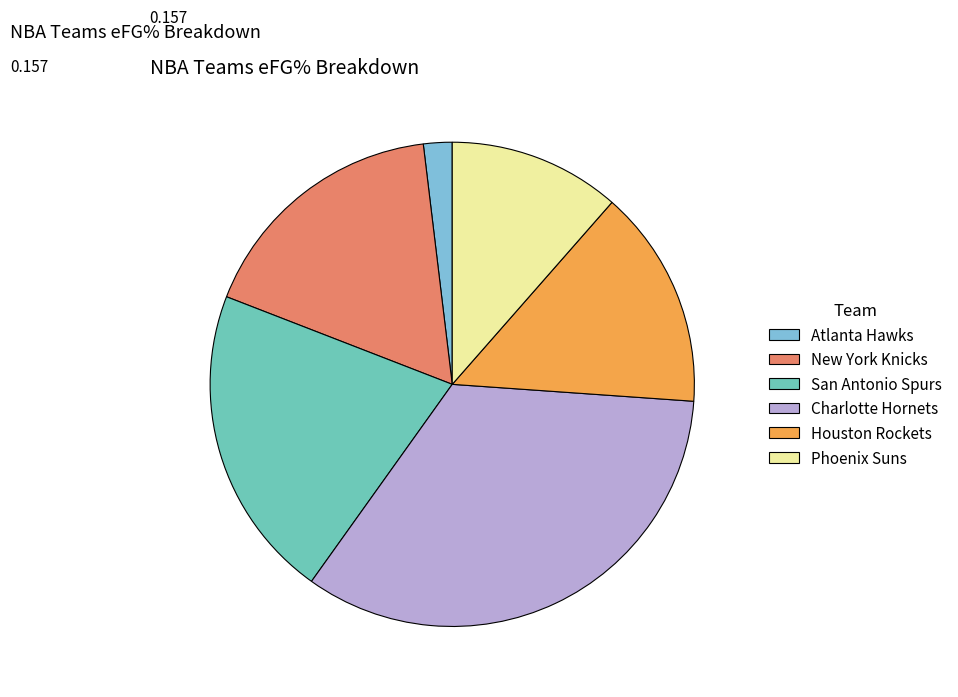

Rank the categories by value from highest to lowest.

Charlotte Hornets, San Antonio Spurs, New York Knicks, Houston Rockets, Phoenix Suns, Atlanta Hawks